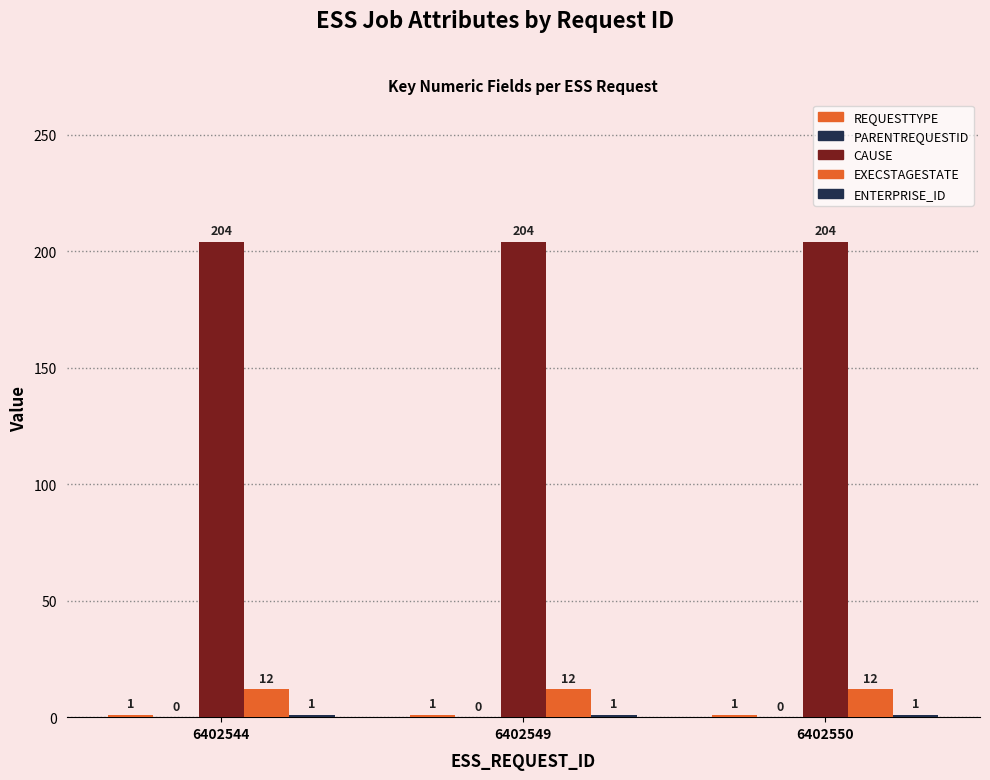

Is the value of REQUESTTYPE at 6402544 greater than the value of EXECSTAGESTATE at 6402550?

No